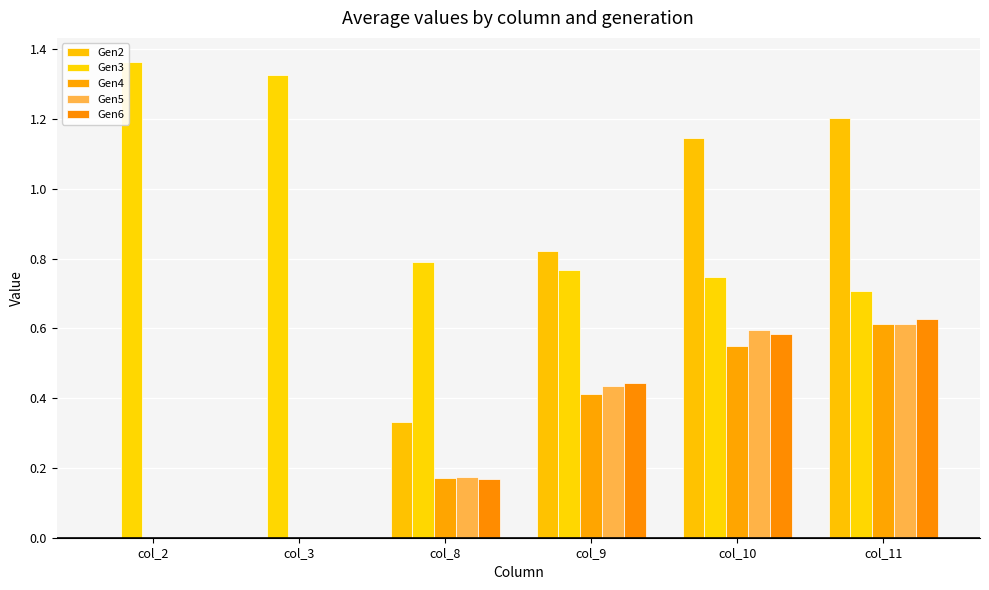

The value of Gen4 at col_2 is 0.0. True or false?

False